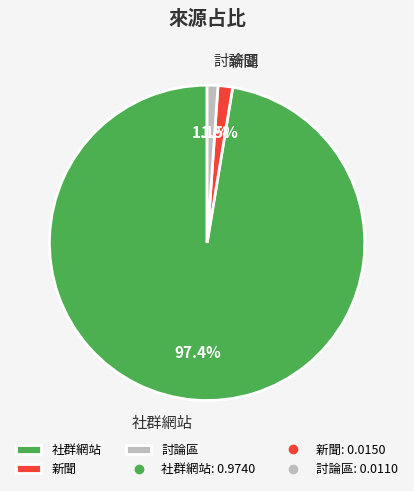

Approximately how many times larger is the value at 新聞 compared to 討論區?

1.4